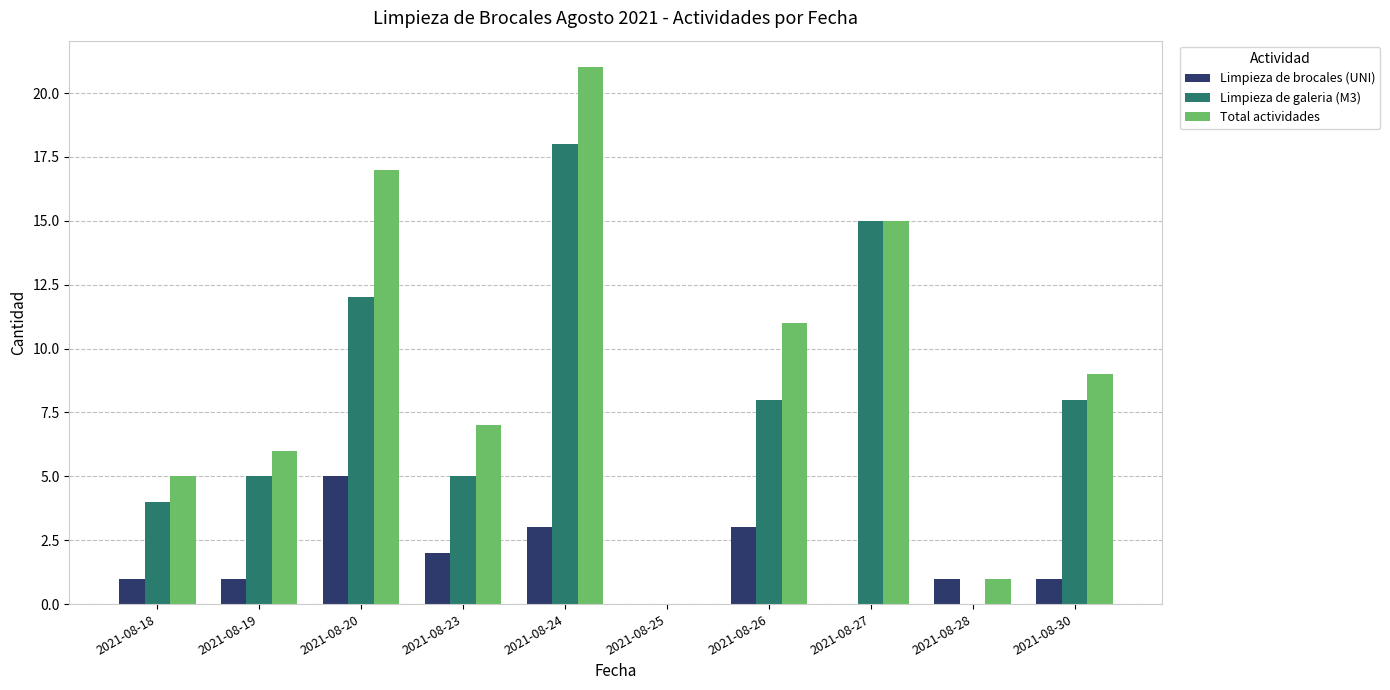

Which category has the highest value in the Limpieza de galeria (M3) series?

2021-08-24